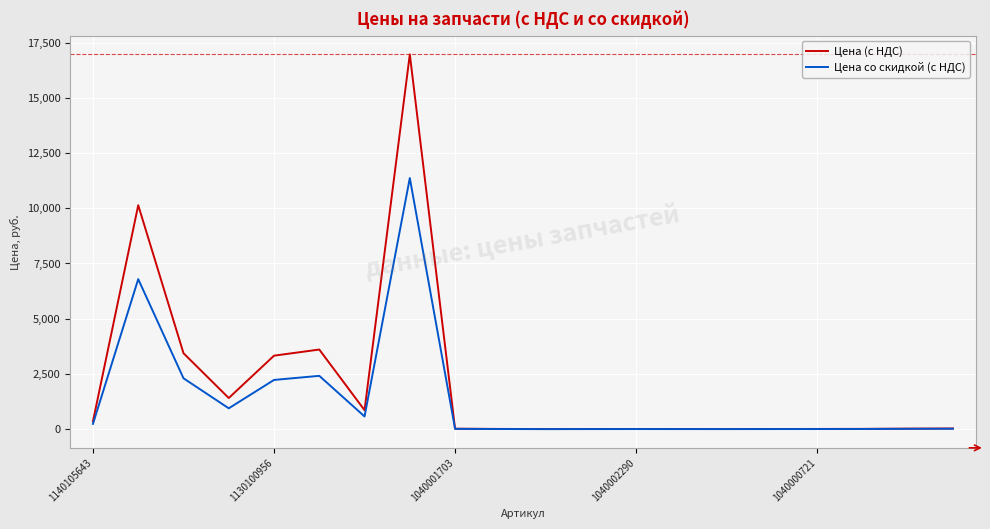

Which series has the widest spread of values?

Цена (с НДС)